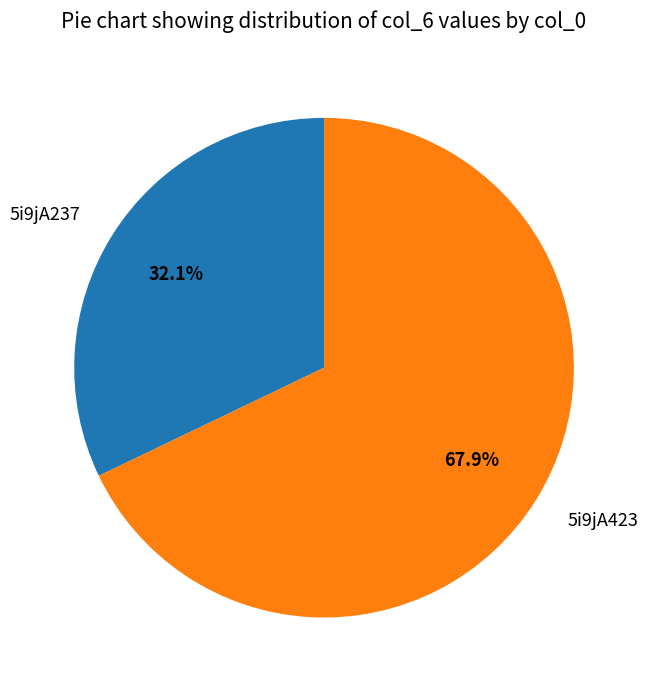

The 5i9jA423 slice represents 75% of the pie. True or false?

False